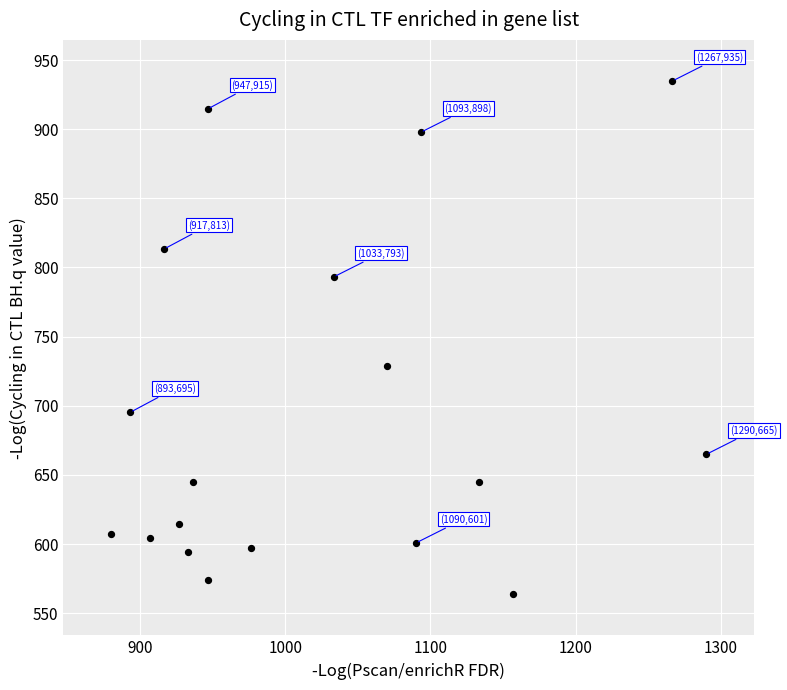

What Y value in the scatter plot is closest to 749?

729.0